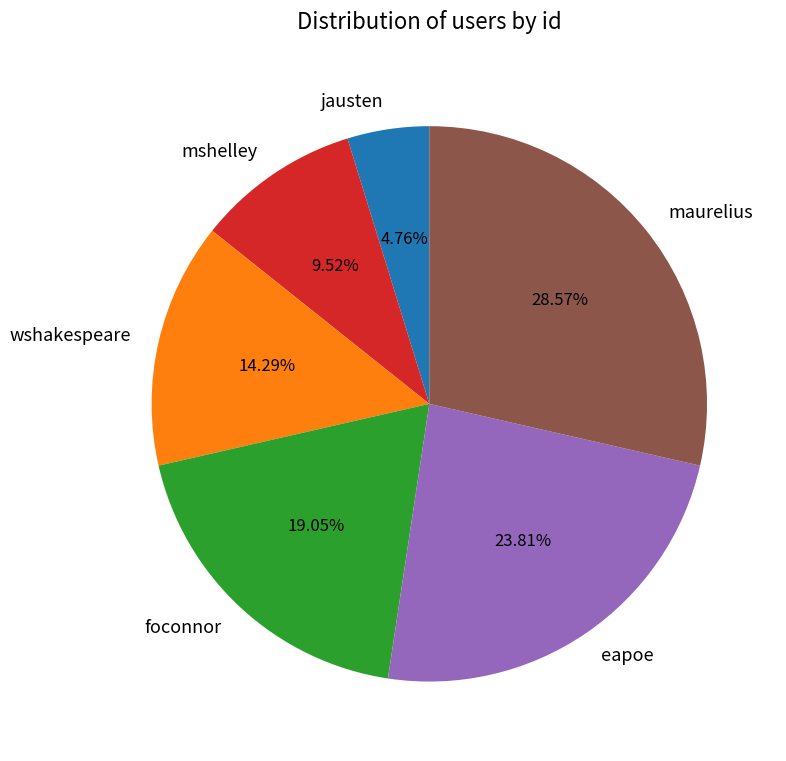

To the nearest percent, what is the difference between the wshakespeare and mshelley slice percentages?

5%